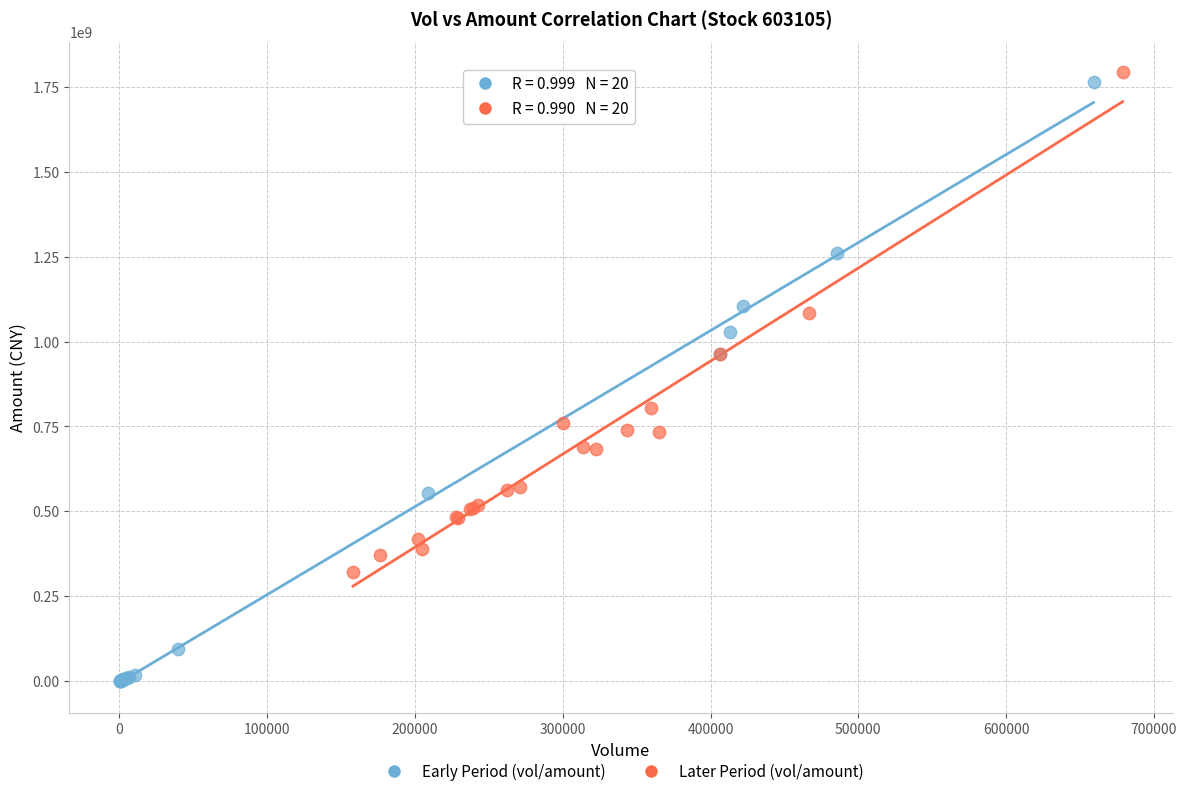

What are all the series names shown in the legend?

Early Period (vol/amount), Later Period (vol/amount)